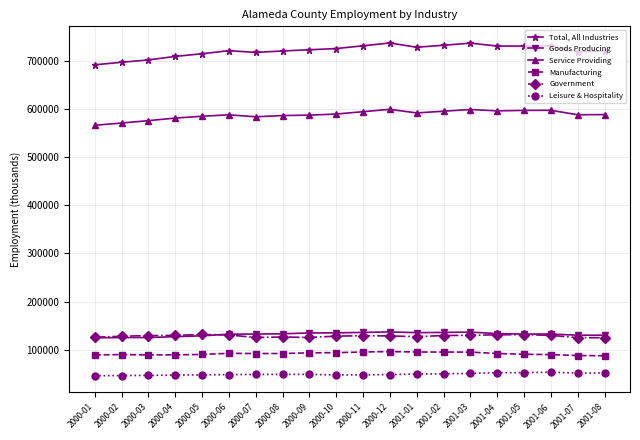

What are all the series names shown in the legend?

Total, All Industries, Goods Producing, Service Providing, Manufacturing, Government, Leisure & Hospitality